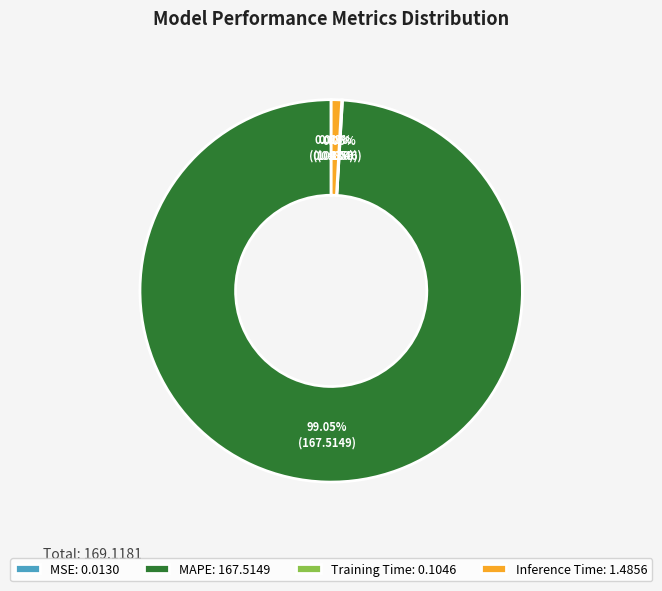

To the nearest percent, what is the difference between the largest and smallest slice percentages?

99%